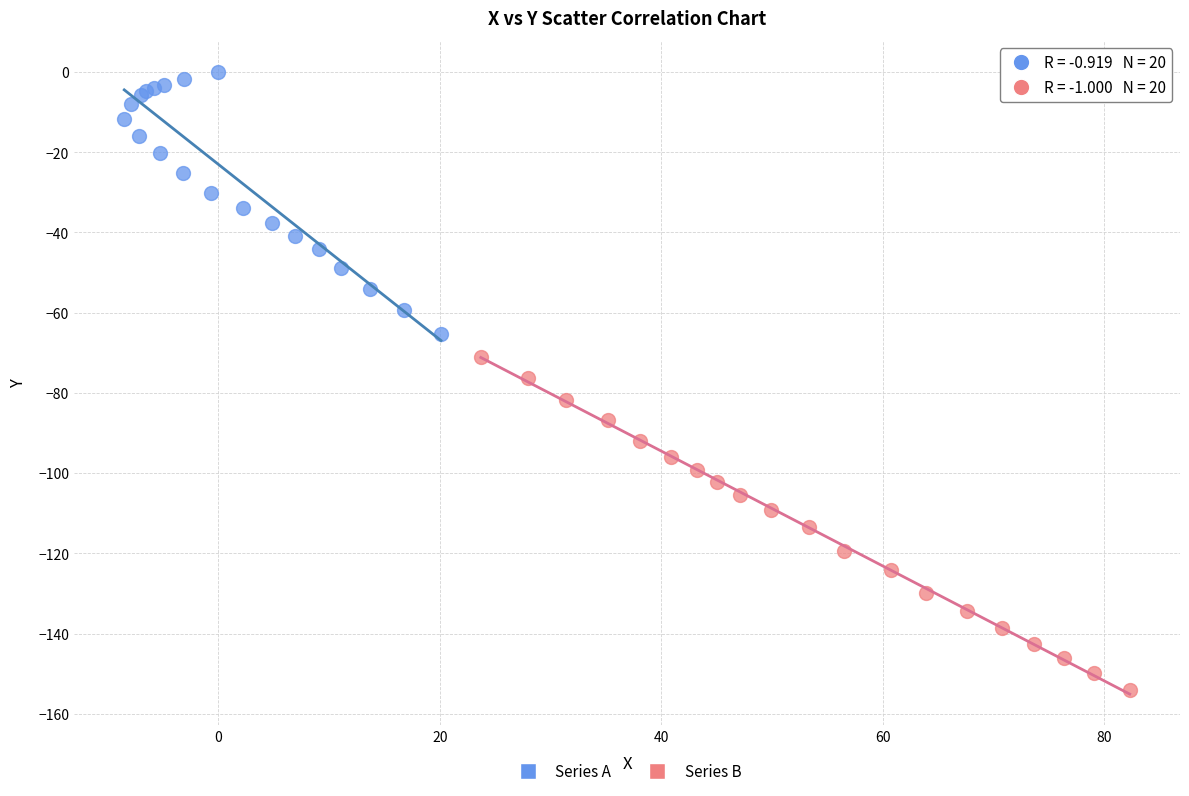

Which series has the widest spread of Y values?

Series B